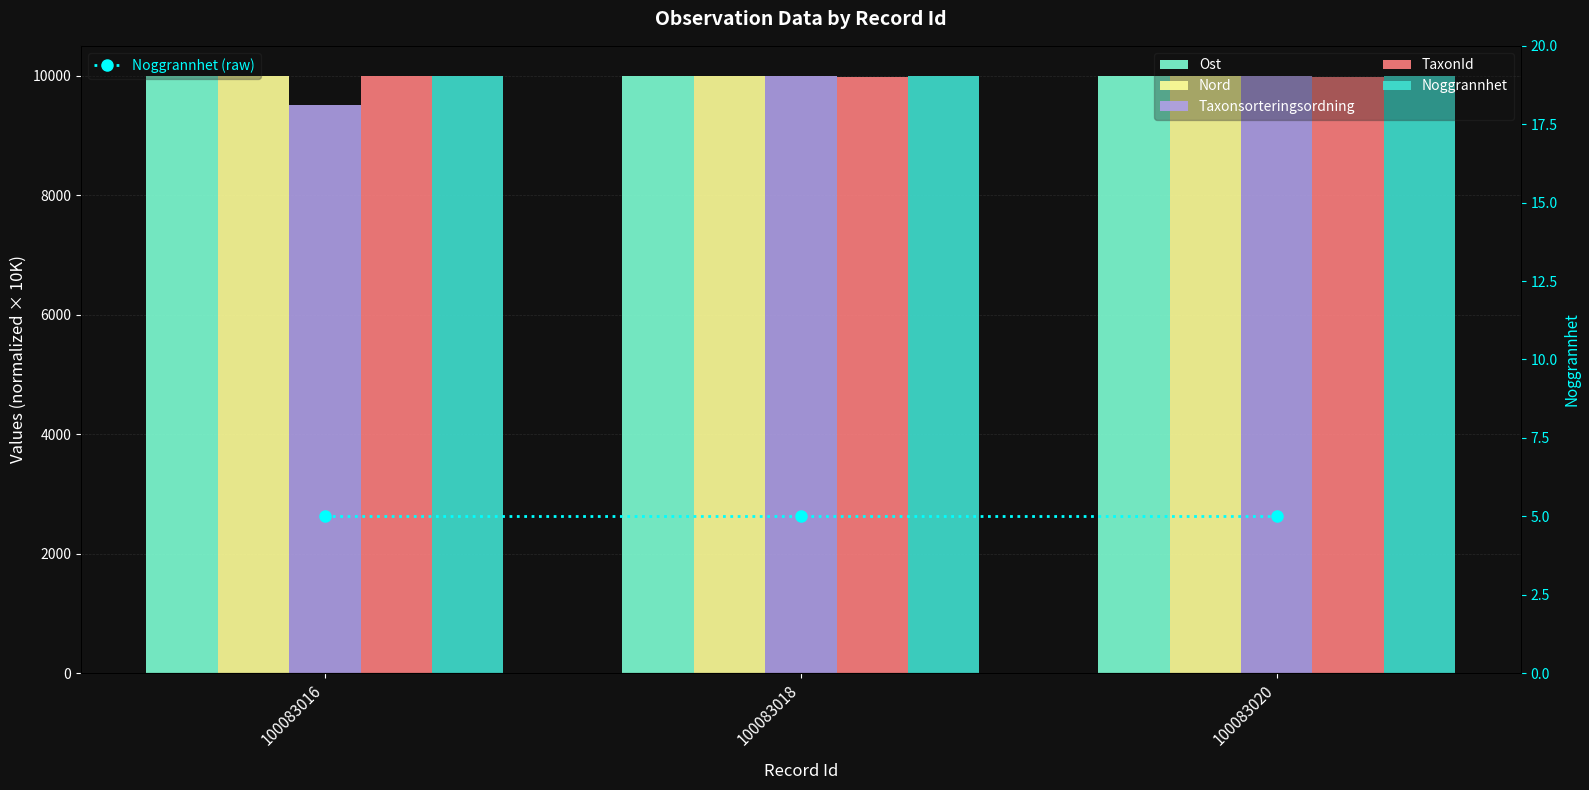

What are all the series names shown in the legend?

Ost, Nord, Taxonsorteringsordning, TaxonId, Noggrannhet, Noggrannhet (raw)